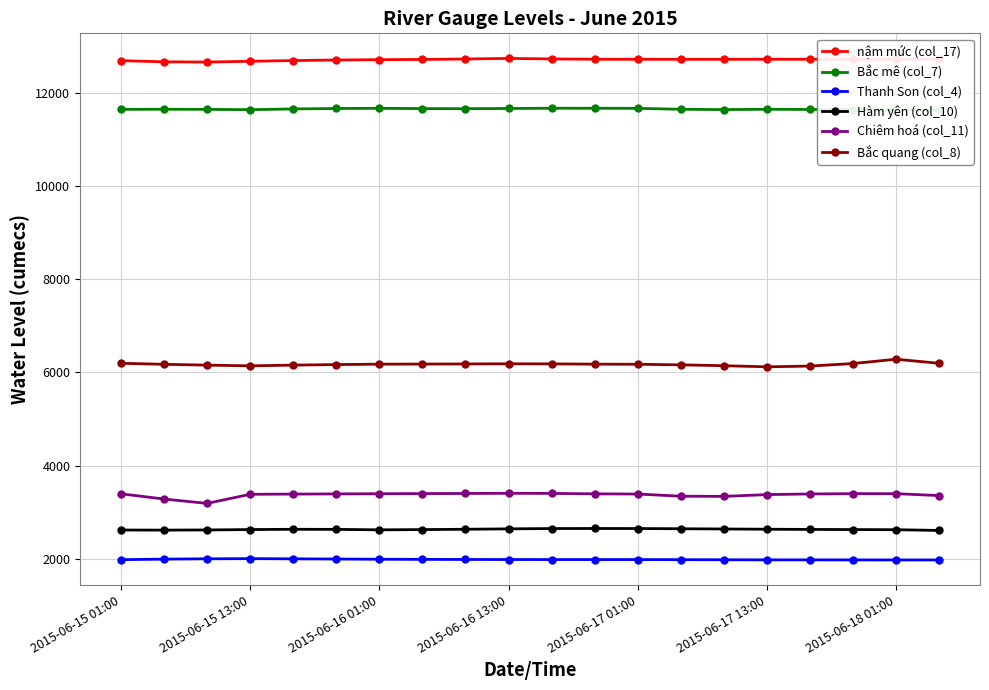

What position from the left is 19?

20